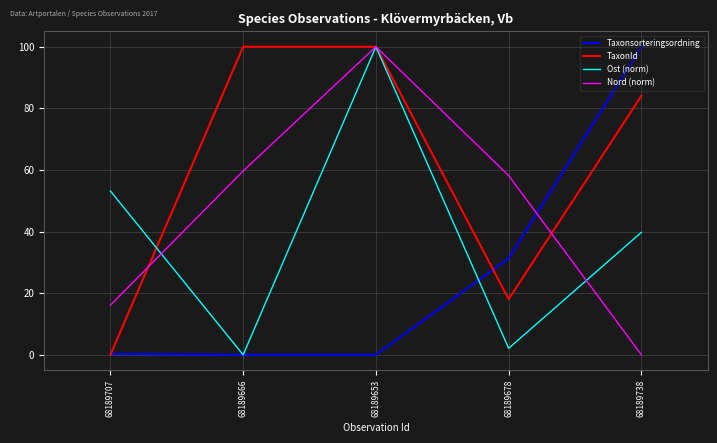

What is the spread (max minus min) of values at 68189666?

100.0